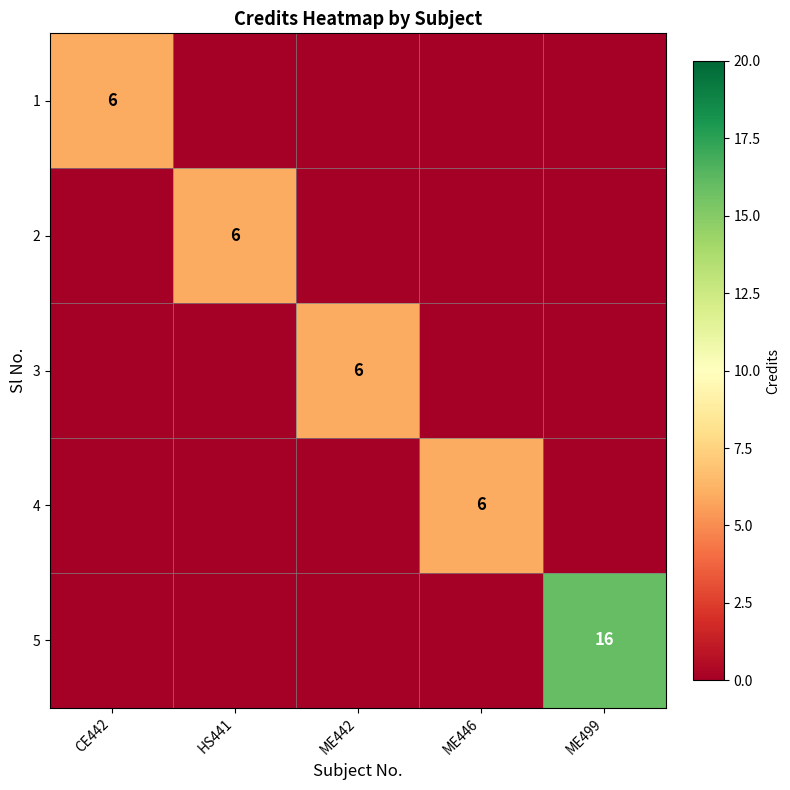

What is the difference between the highest and lowest values at CE442?

6